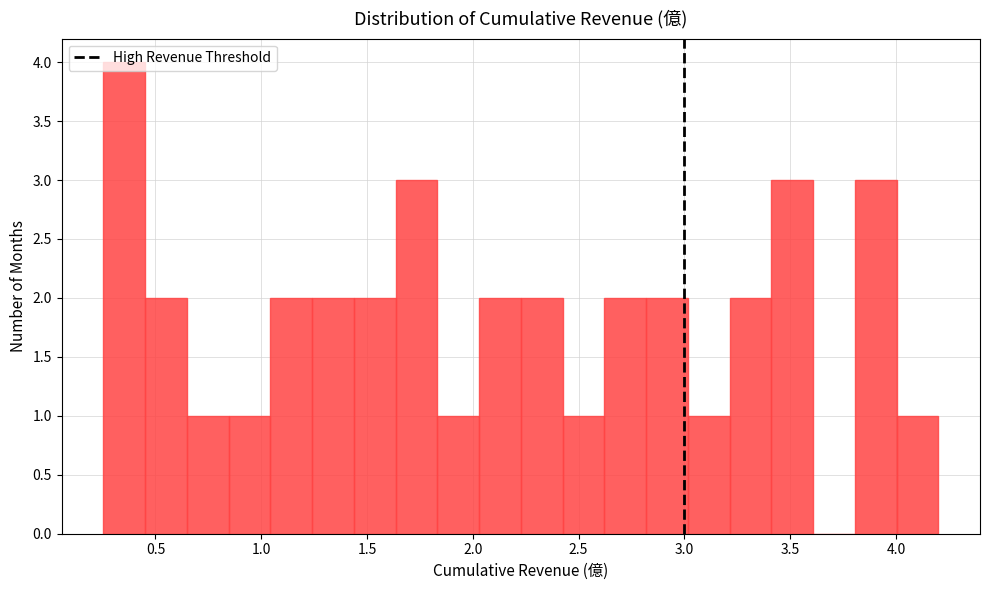

Around what value on the x-axis is the tallest bar? Give the approximate position of its centre, as read against the axis.

0.35